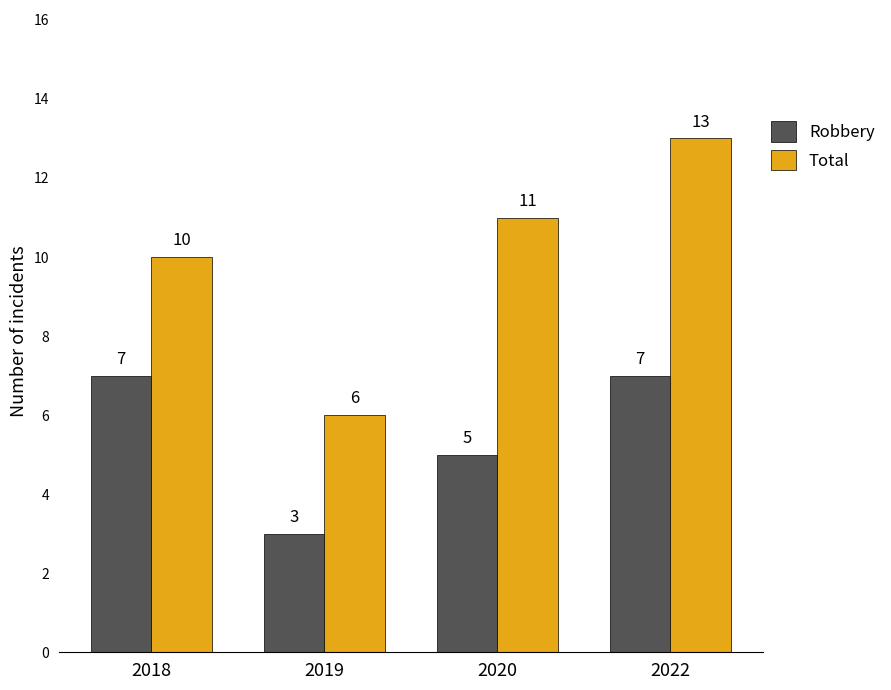

List the series in order of their overall mean, lowest first.

Robbery, Total